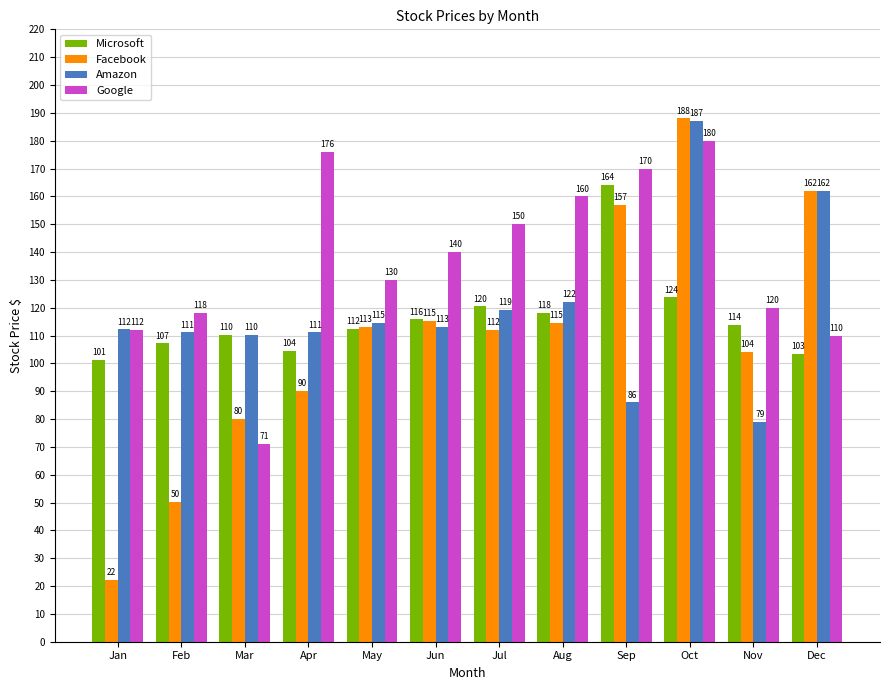

Between May and Nov, which series saw the biggest shift?

Amazon